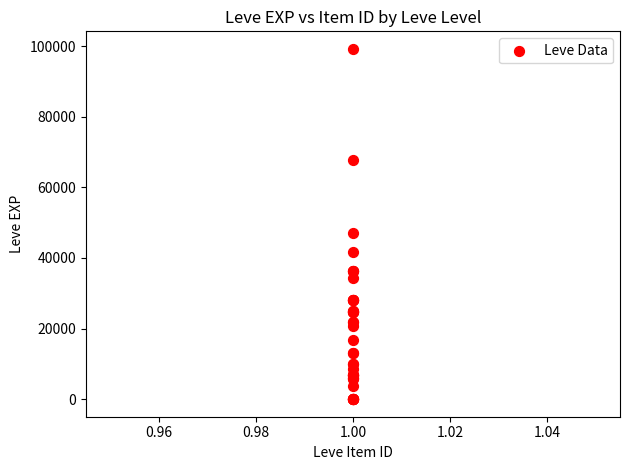

What Y value in the scatter plot is closest to 49610?

47200